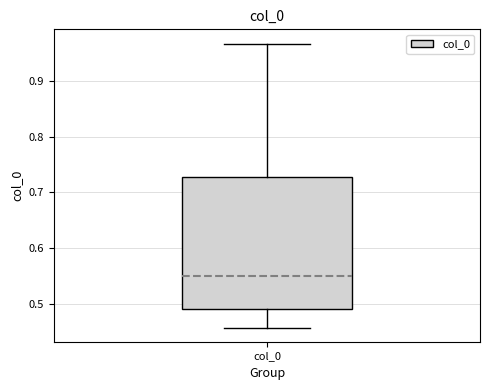

Where does the lower whisker of the box for col_0 end on the y-axis? The values are not printed on the chart, so give them approximately, as read against the axis.

0.46